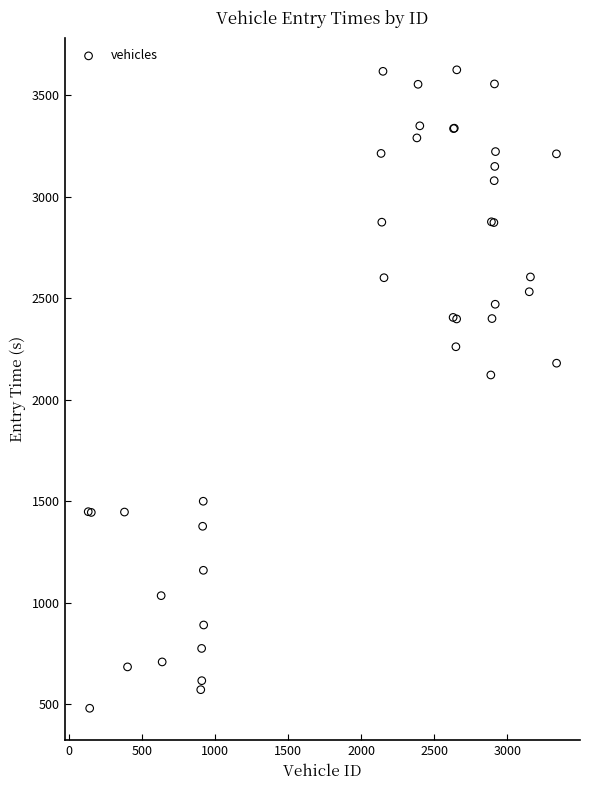

What Y value in the scatter plot is closest to 2052?

2121.8